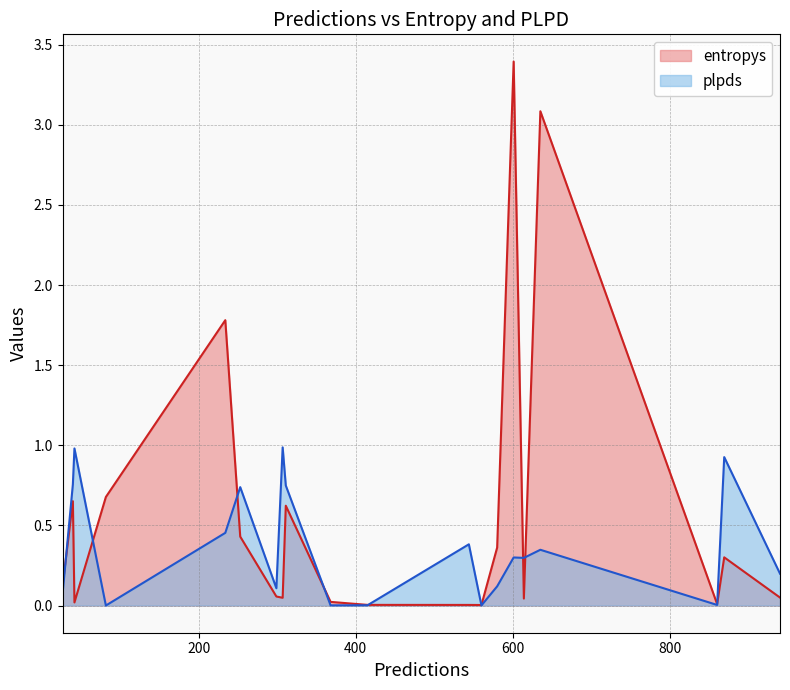

What is the difference between the maximum and second lowest values in the entropys series?

3.4